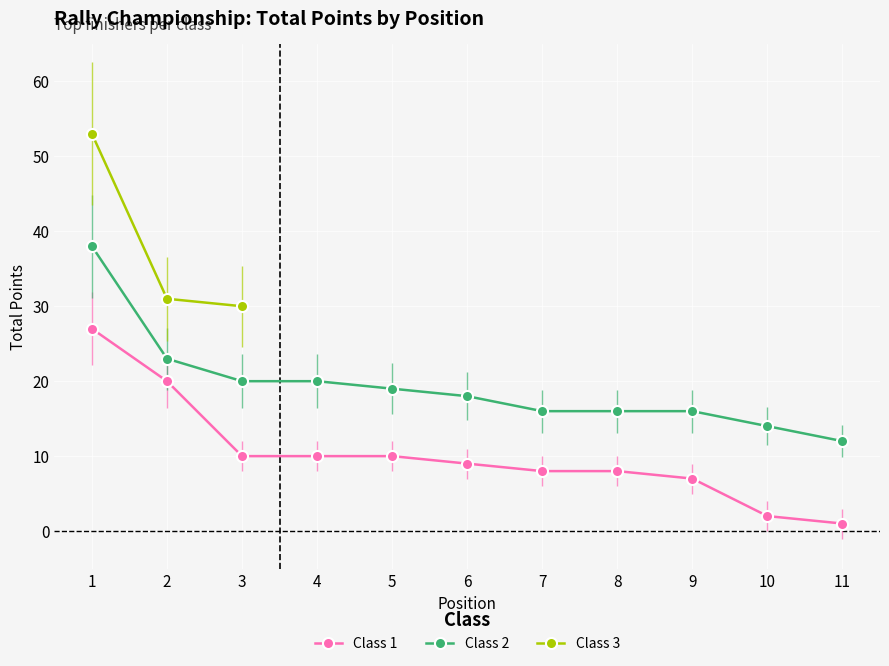

True or false: Class 2 and Class 1 cross at least once.

False